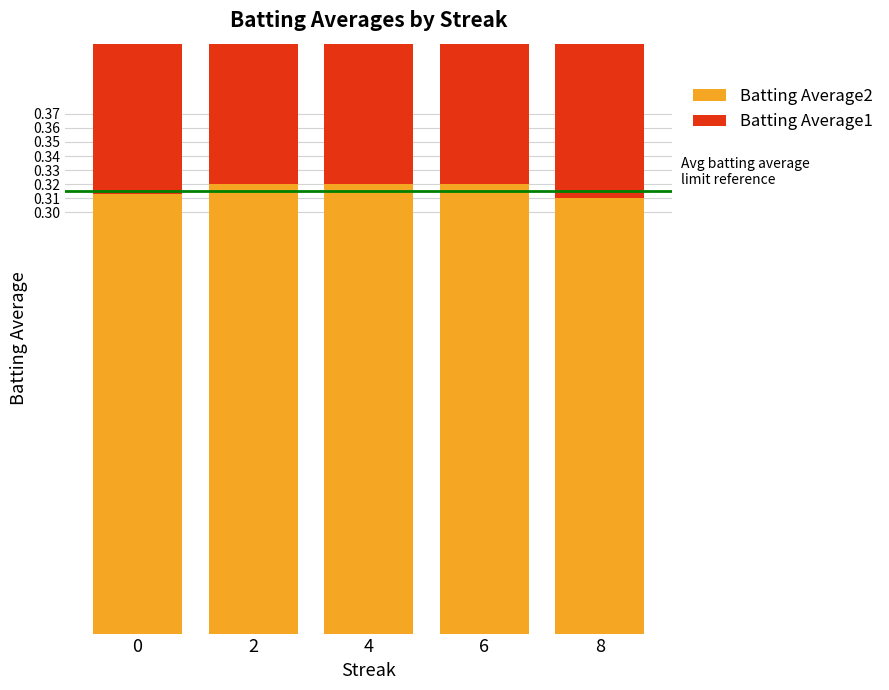

How many bars are there in total?

10